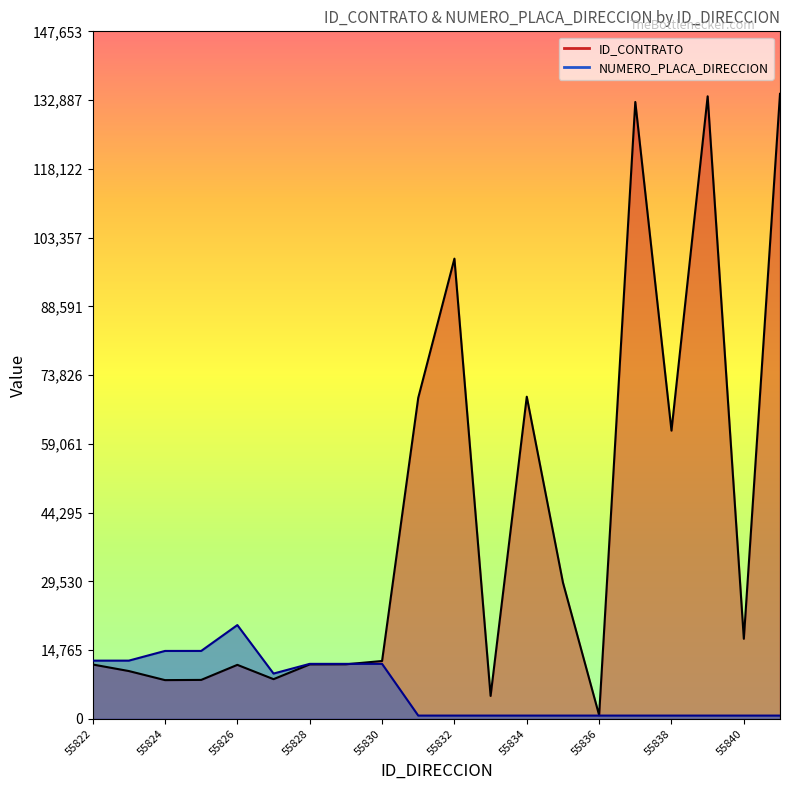

What is the sum of the ID_CONTRATO values at 55824 and 55835?

37582.0